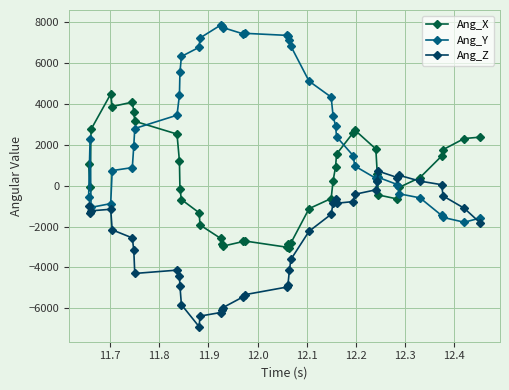

Which series has the largest total across all categories?

Ang_Y